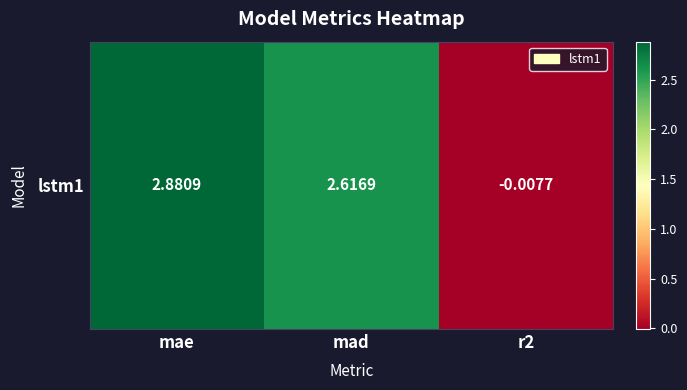

How many data points are above 2?

2